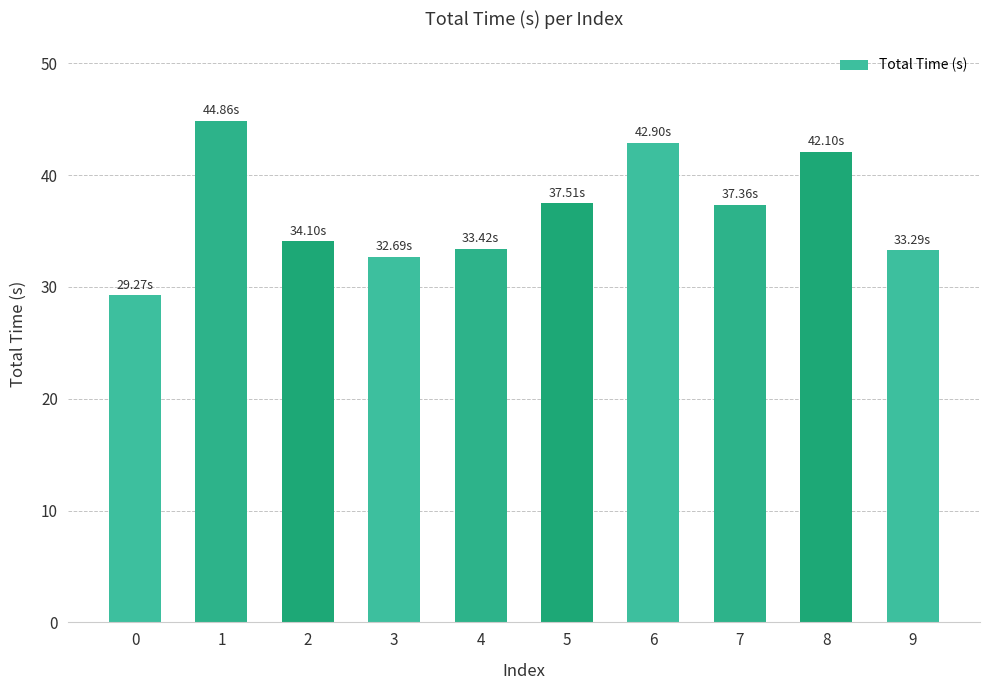

How many values exceed 37?

5